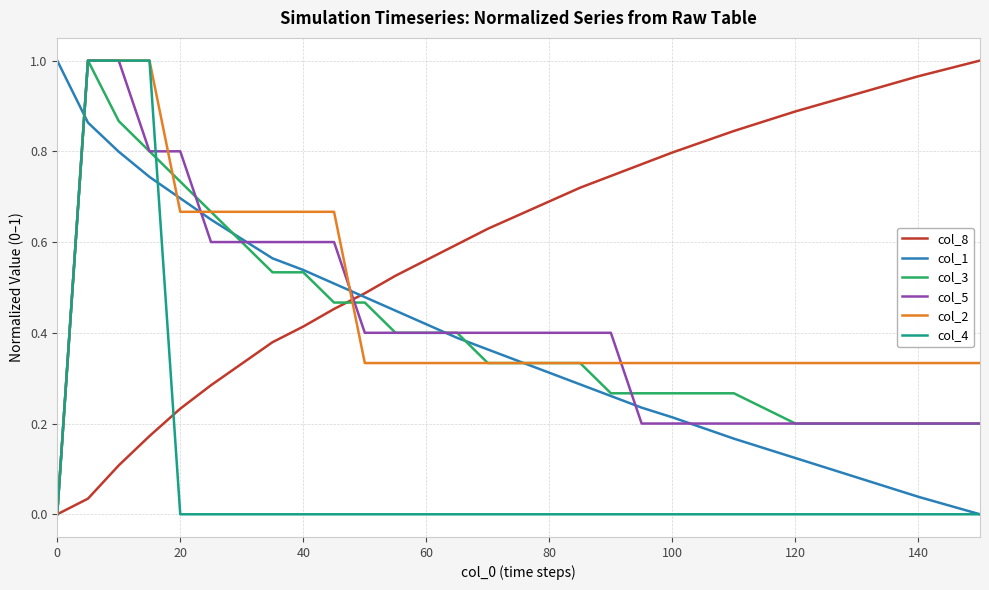

Which series has the largest total across all categories?

col_8